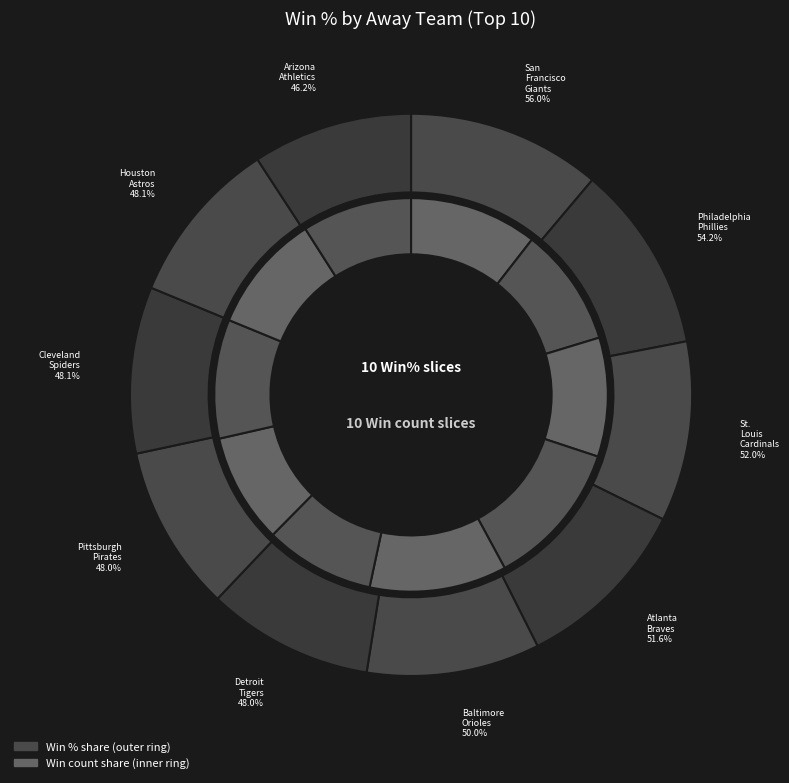

What is the largest slice in the pie chart?

San Francisco Giants